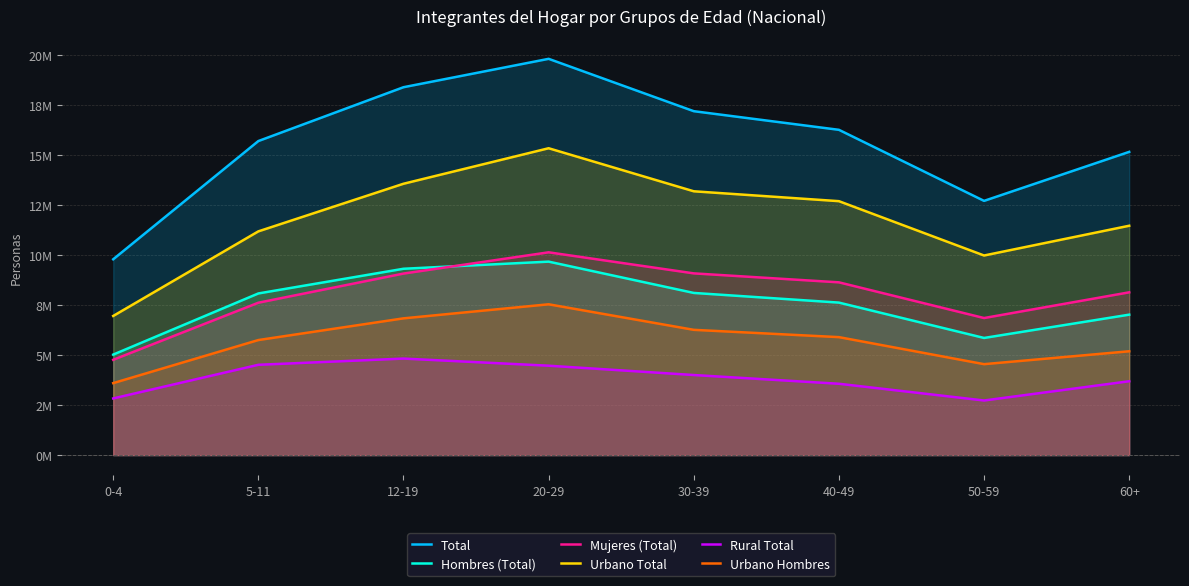

List the series in order of their peak value, highest first.

Total, Urbano Total, Mujeres (Total), Hombres (Total), Urbano Hombres, Rural Total